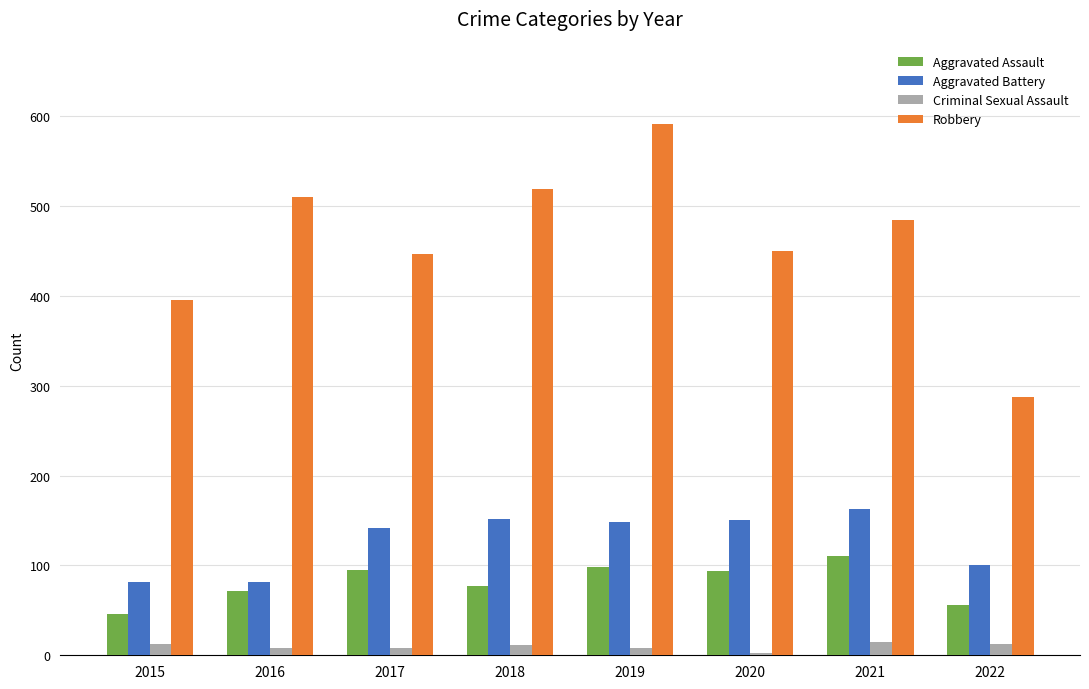

What are all the series names shown in the legend?

Aggravated Assault, Aggravated Battery, Criminal Sexual Assault, Robbery